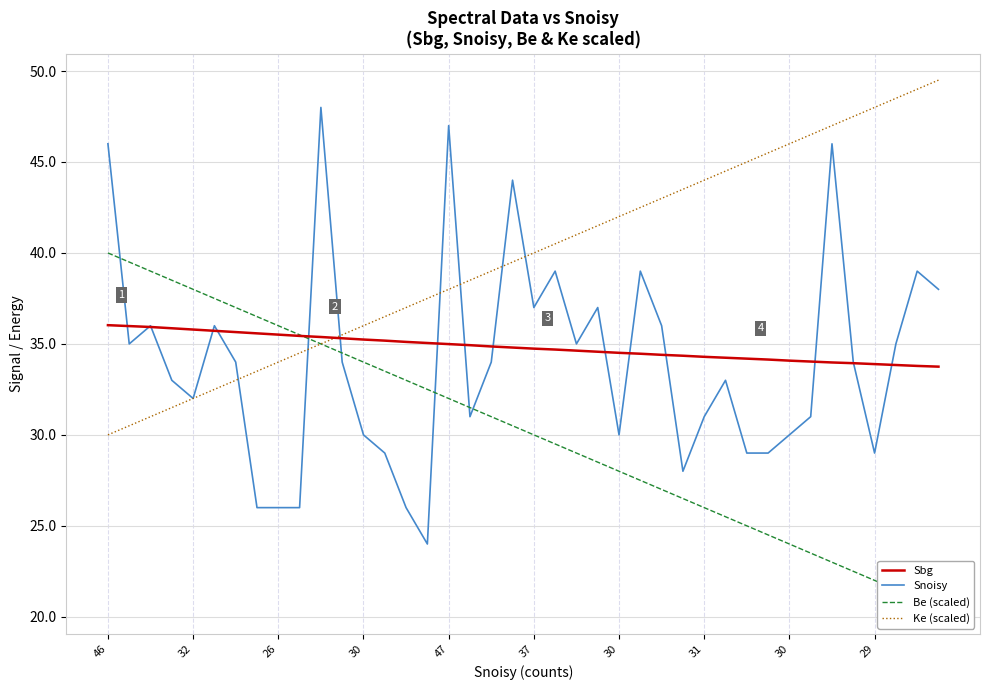

The Snoisy series shows 39.0 at 38. True or false?

True